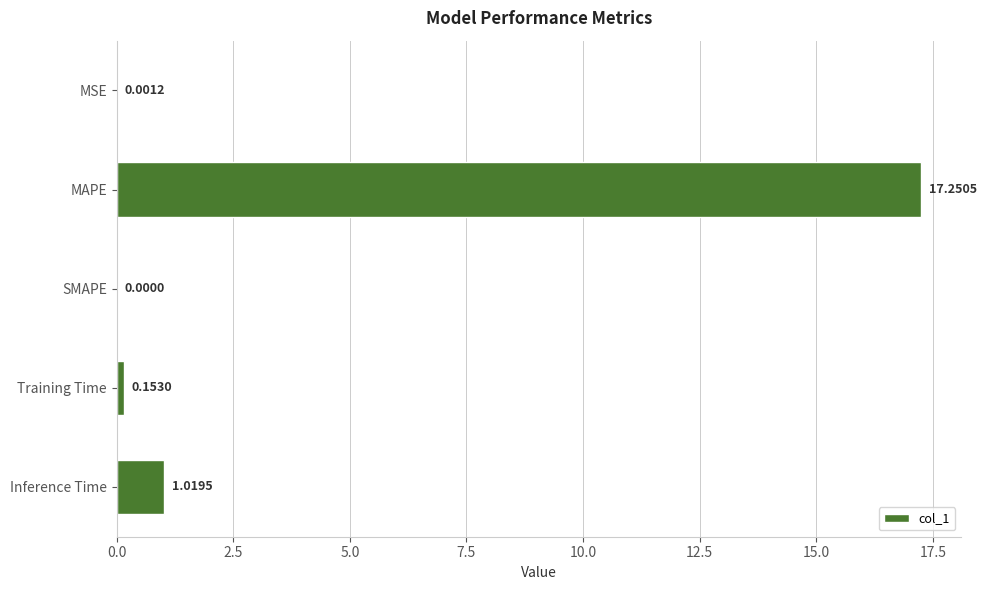

Which label corresponds to the largest value in the chart?

MAPE